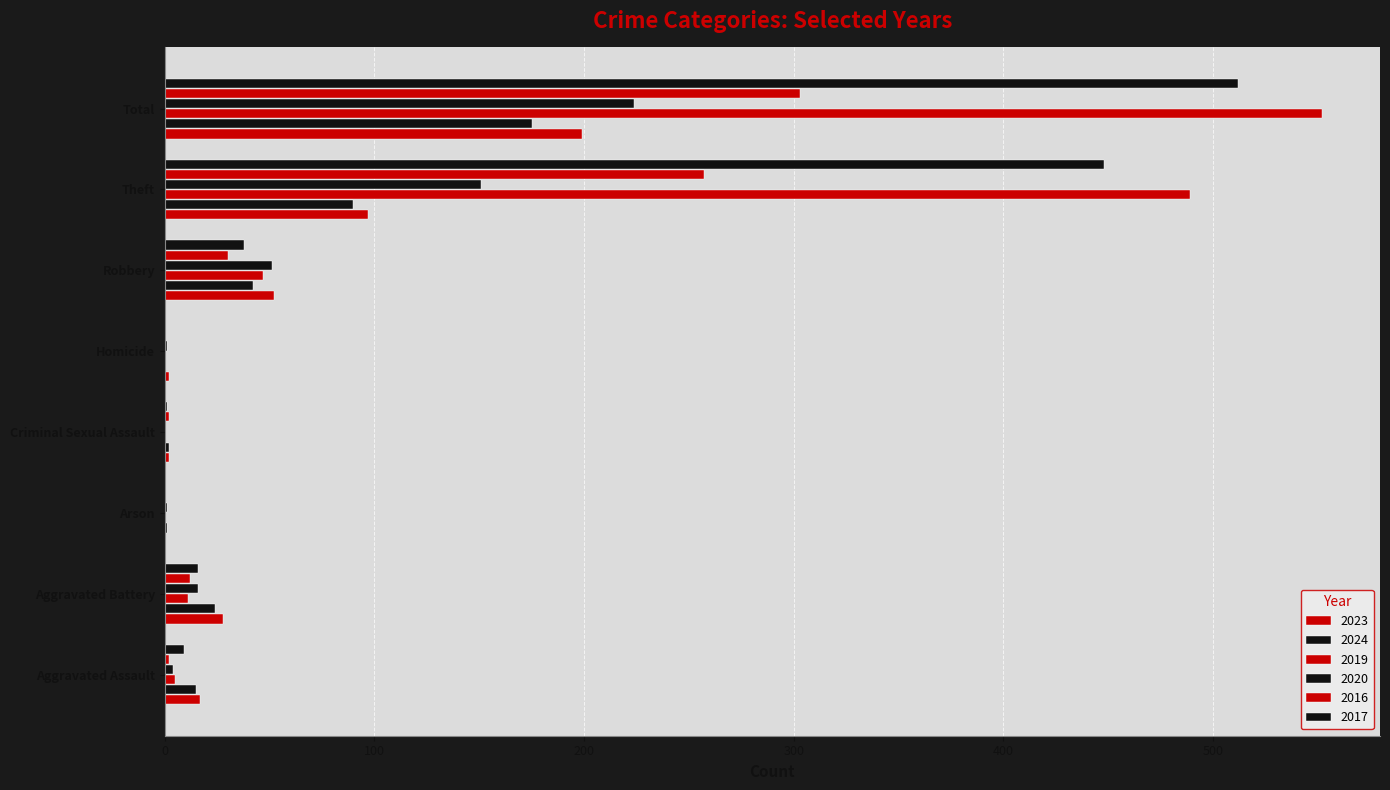

Which category has the lowest value in the 2020 series?

Criminal Sexual Assault